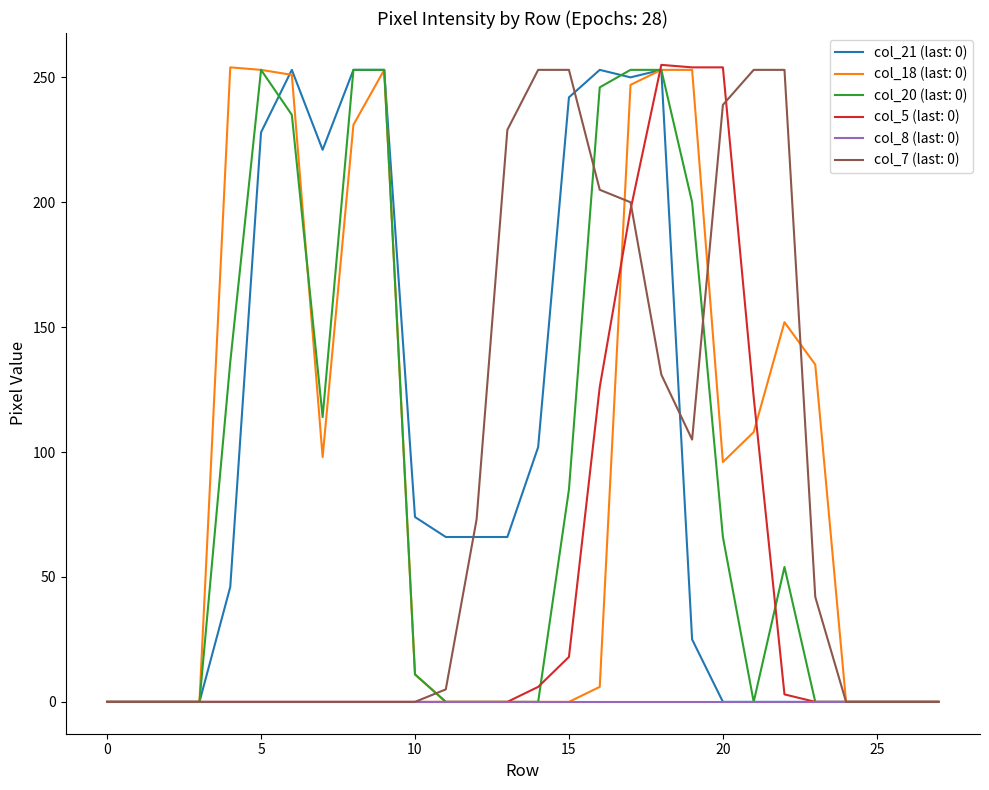

What is the maximum value shown in the chart?

255